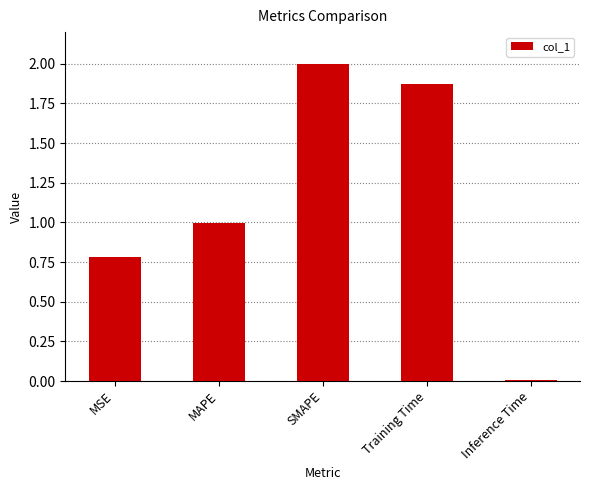

At which category does the chart reach its minimum across all series?

Inference Time